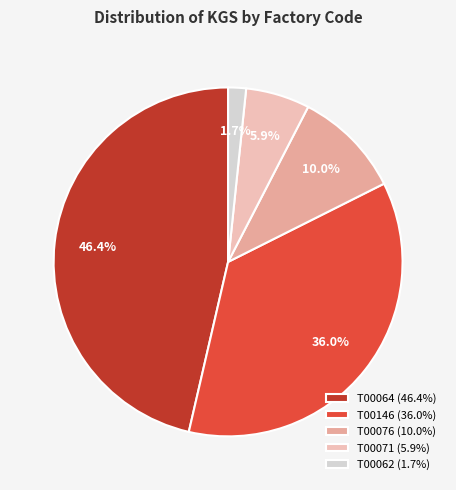

Which category has the smallest portion of the pie?

T00062